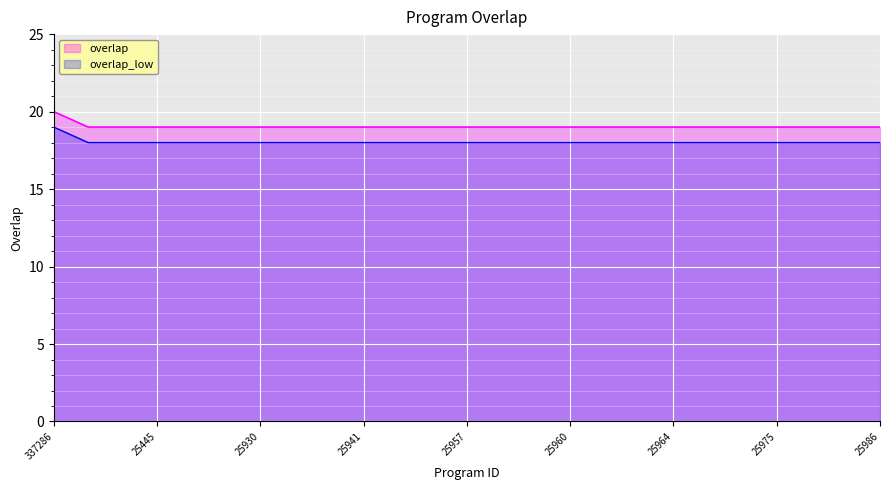

The value at 25578 is 19. True or false?

True